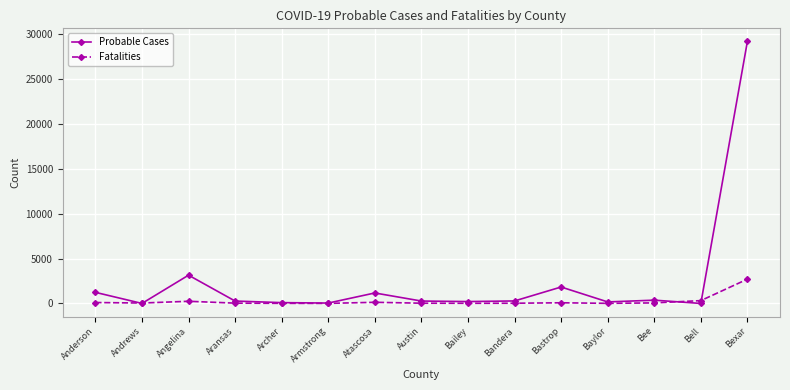

What is the sum of all Probable Cases values?

38281